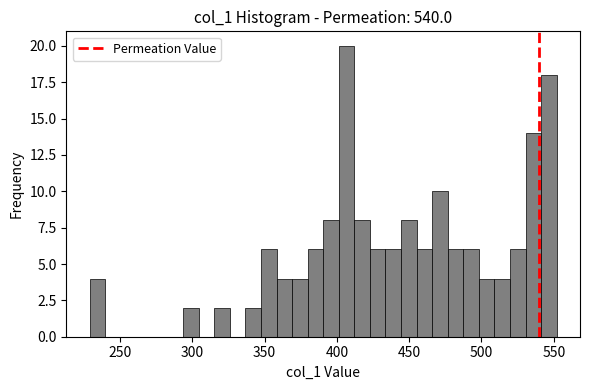

Around what value on the x-axis is the tallest bar? Give the approximate position of its centre, as read against the axis.

405